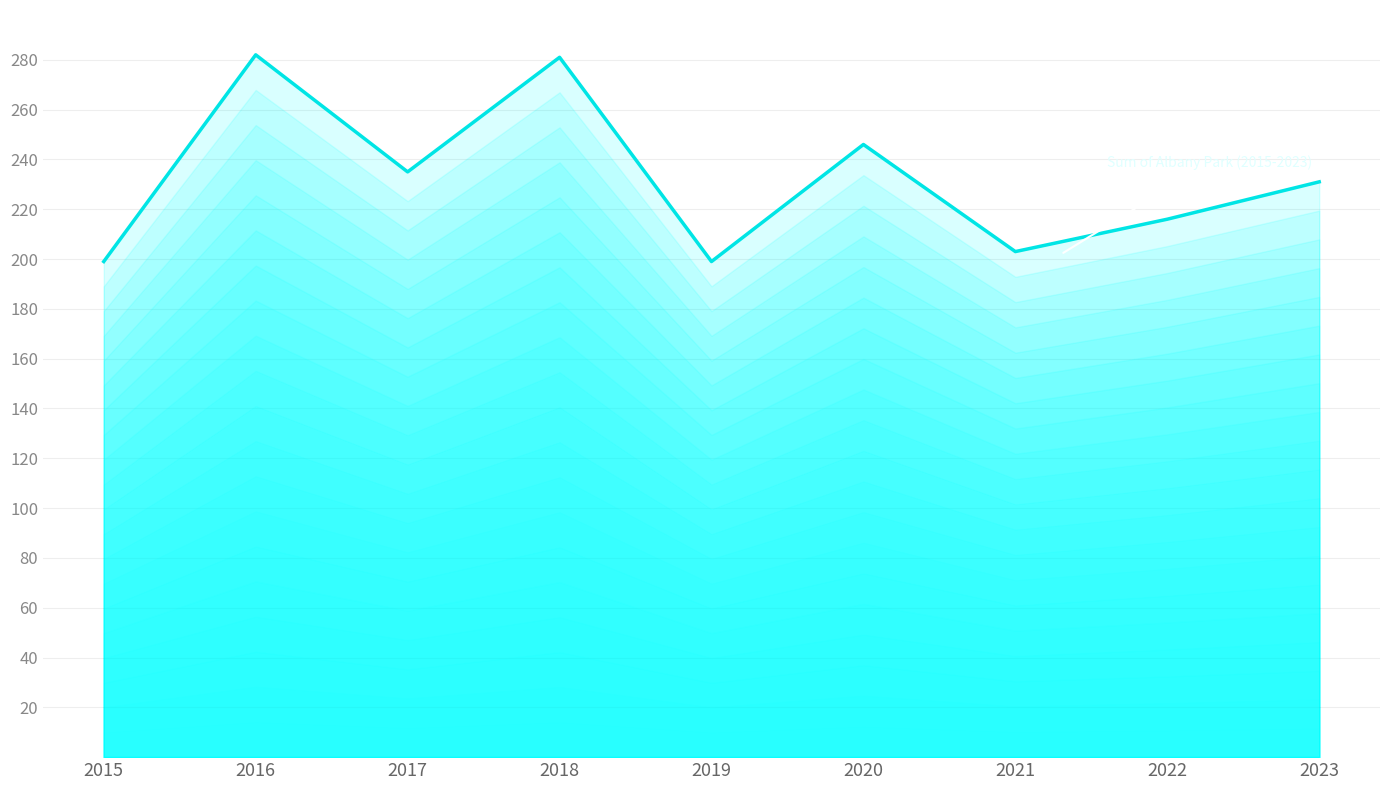

What is the greatest value displayed?

282